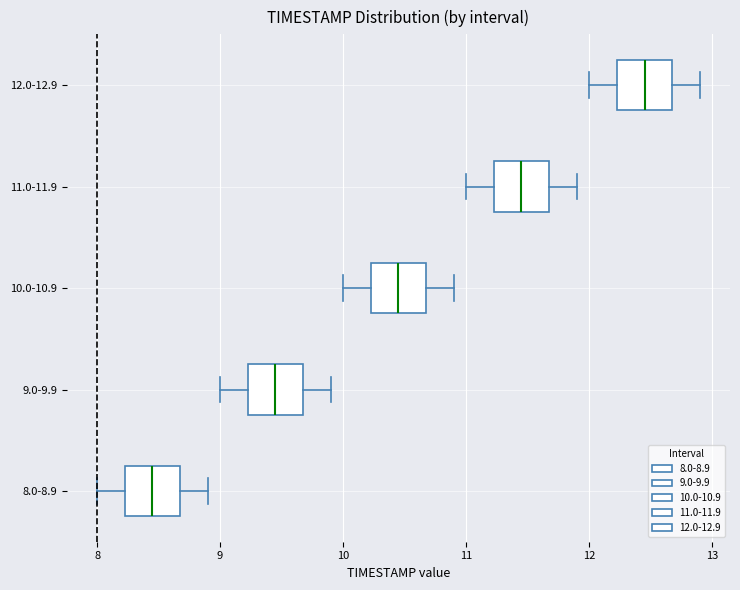

Which box has the furthest to the left median line?

8.0-8.9